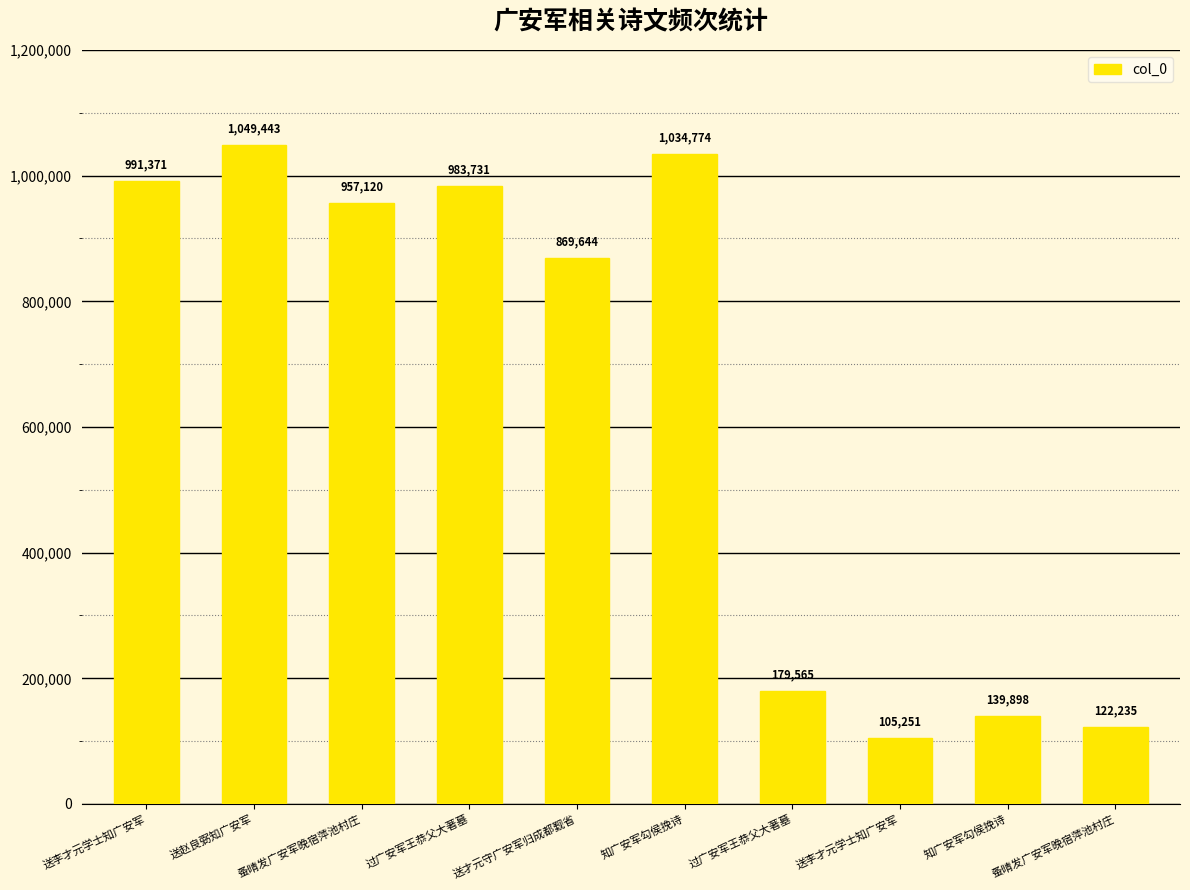

The chart shows a value of 869644 at 送才元守广安军归成都觐省. True or false?

True